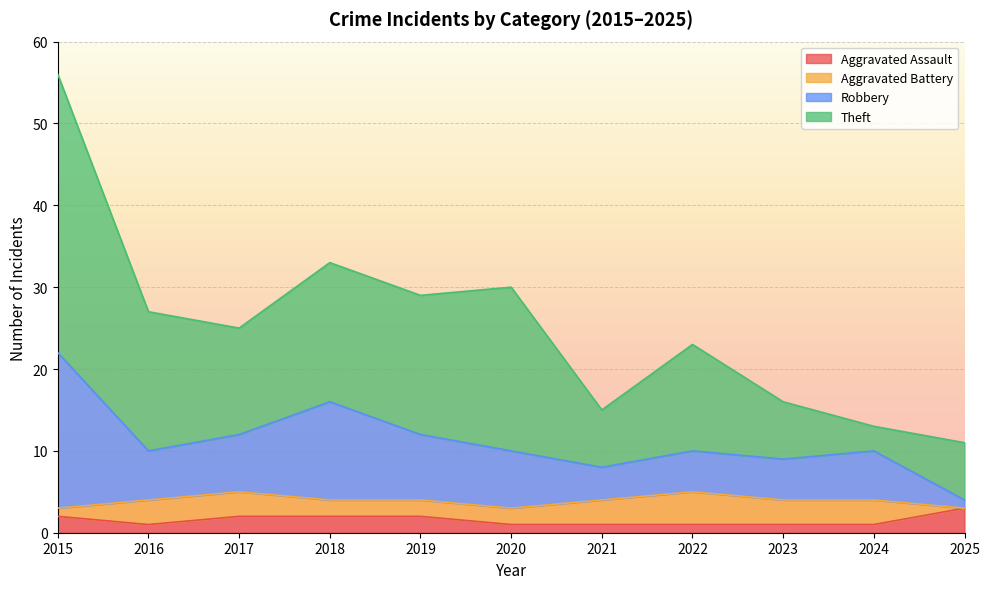

What is the highest value of the Aggravated Assault series?

3